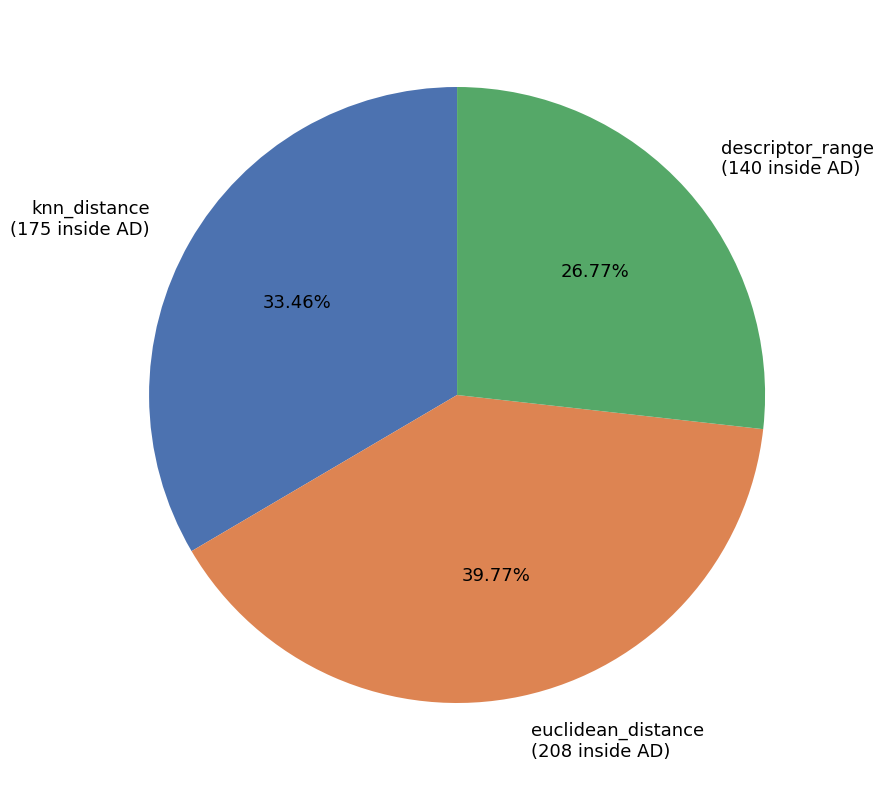

What percentage is the knn_distance slice, to the nearest percent?

33%